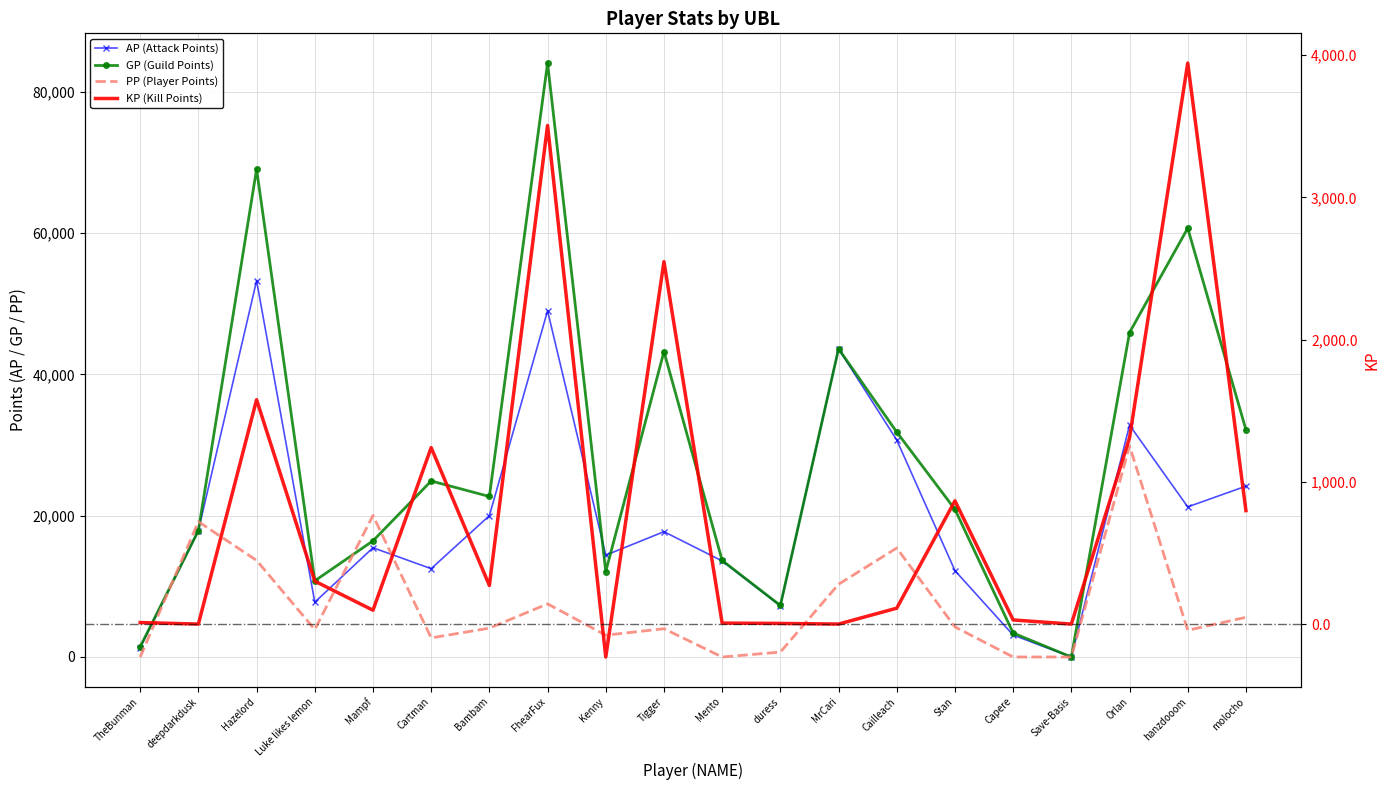

What is the label of the 7th point from the right?

Cailleach